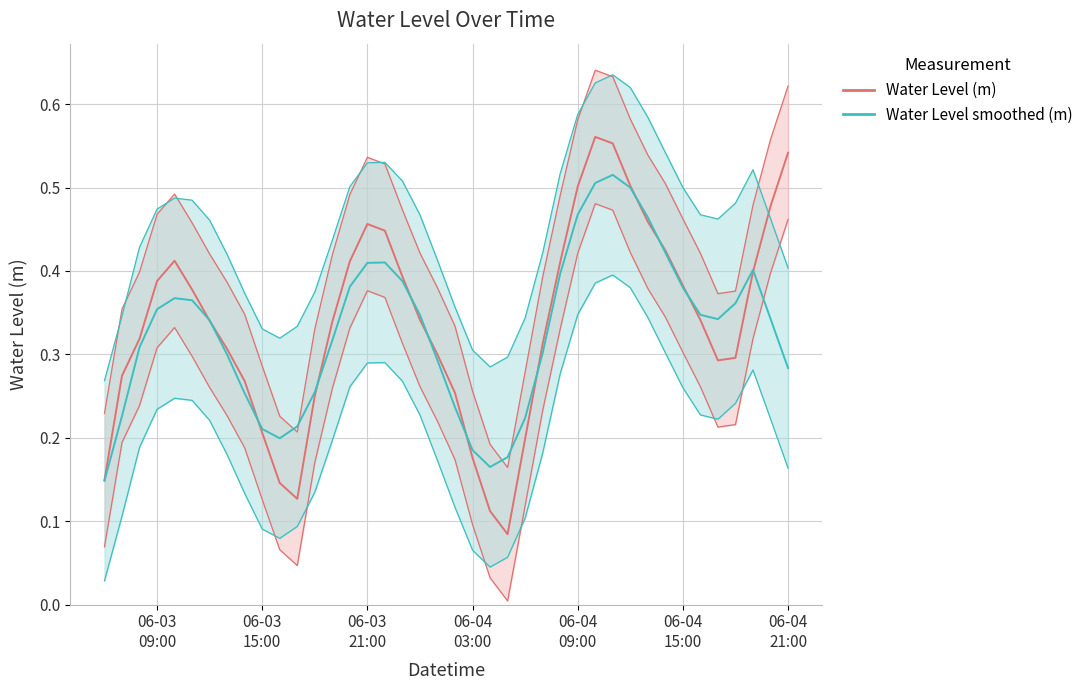

What is the difference between the second highest and minimum values?

0.5